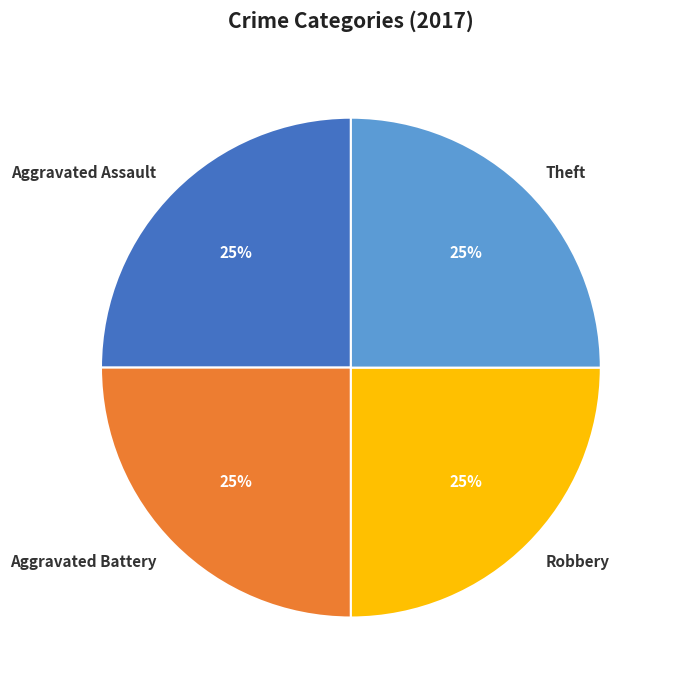

What is the ratio of the value at Robbery to the value at Aggravated Assault?

1.0